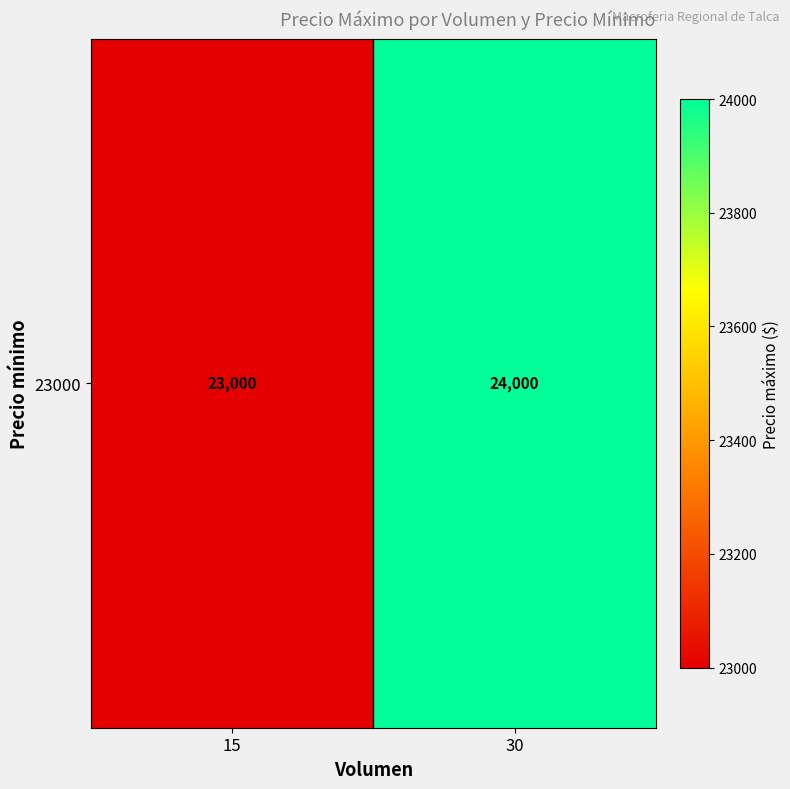

Which has a higher value, 15 or 30?

30